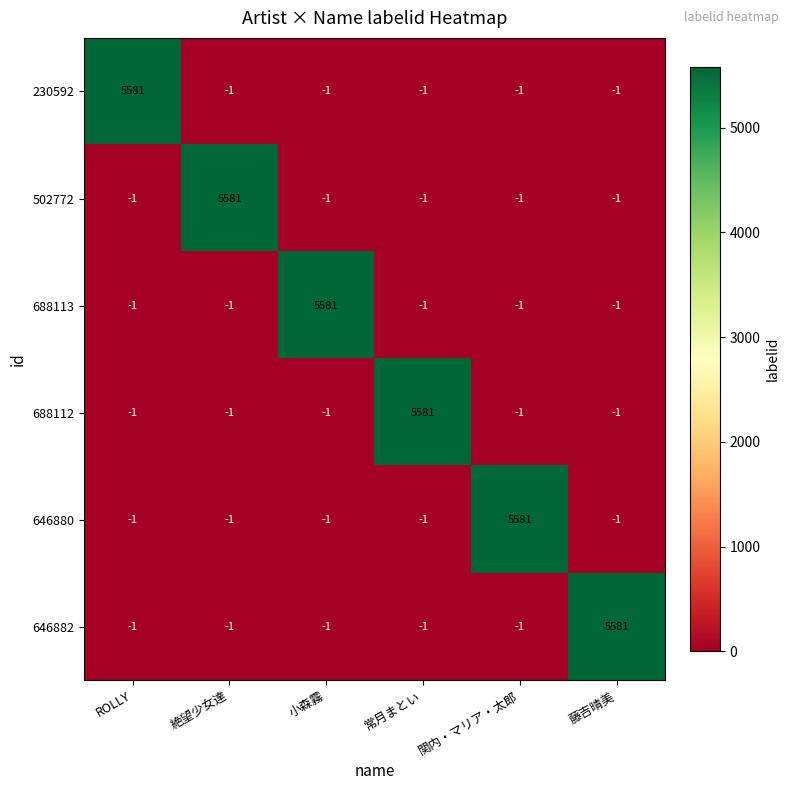

Is it true that 646882 equals -1 at ROLLY?

True